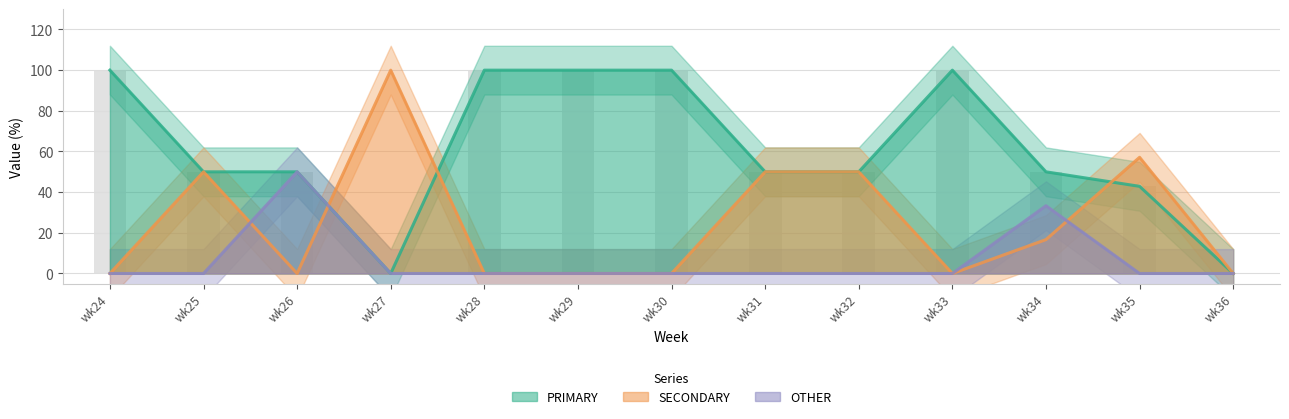

What is the difference between the maximum and minimum values in the SECONDARY series?

100.0